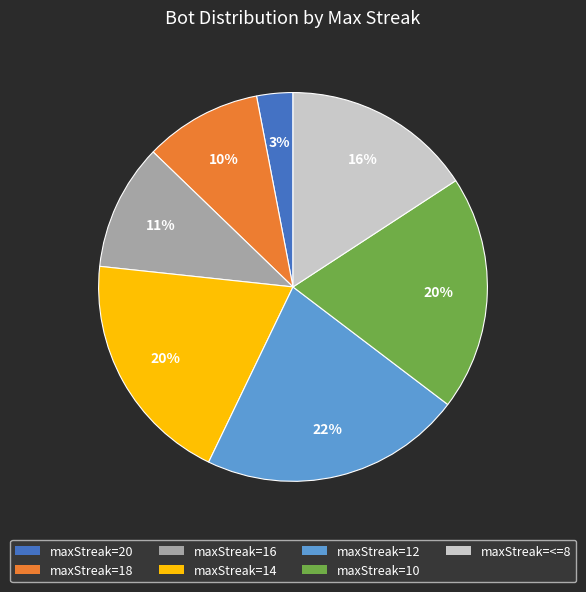

The maxStreak=<=8 slice represents 3% of the pie. True or false?

False